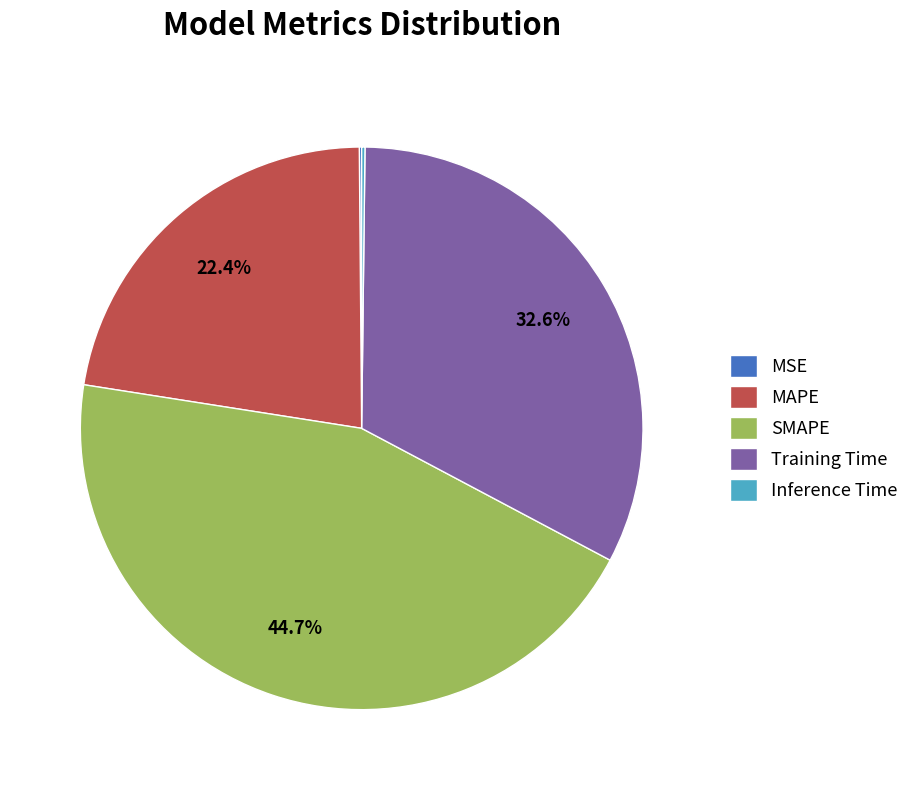

Between SMAPE and Training Time, which is larger?

SMAPE